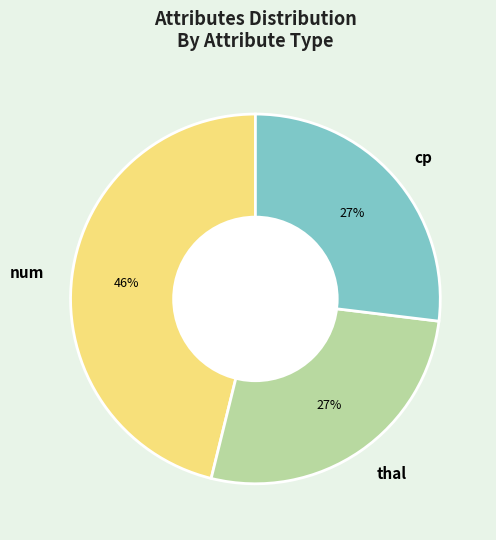

What is the largest slice in the pie chart?

num